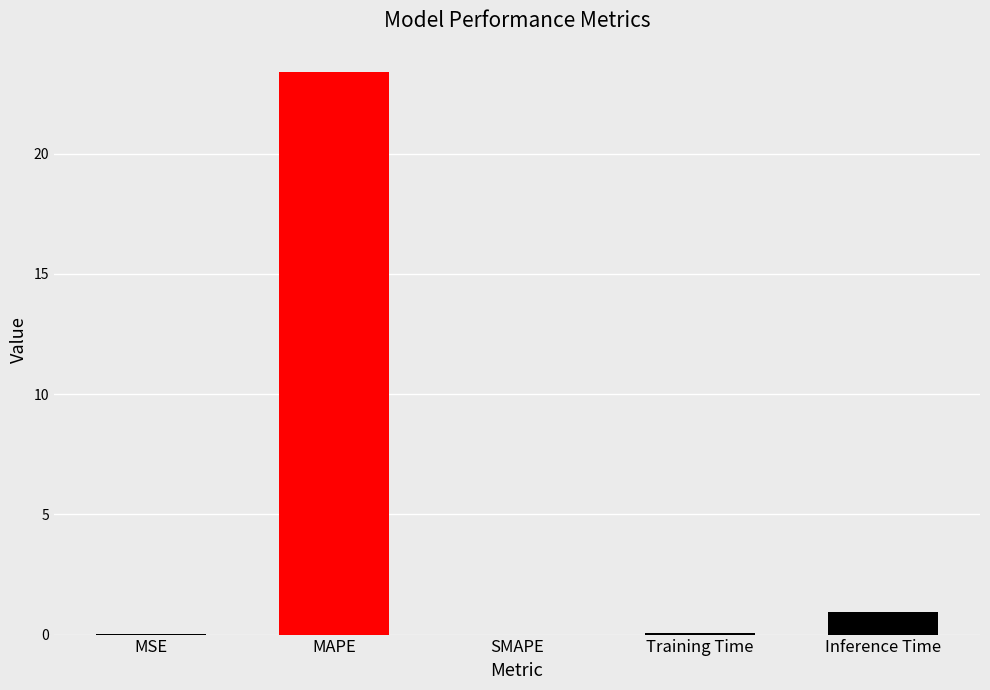

True or false: the data shows 1.0 at Inference Time.

True